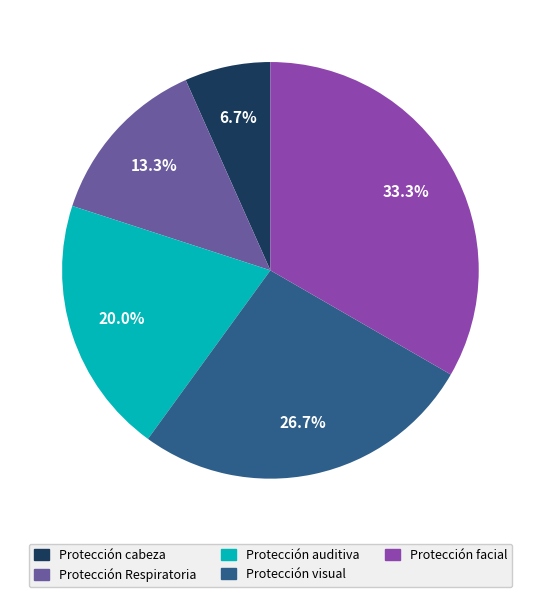

To the nearest percent, what is the difference between the Protección cabeza and Protección Respiratoria slice percentages?

7%